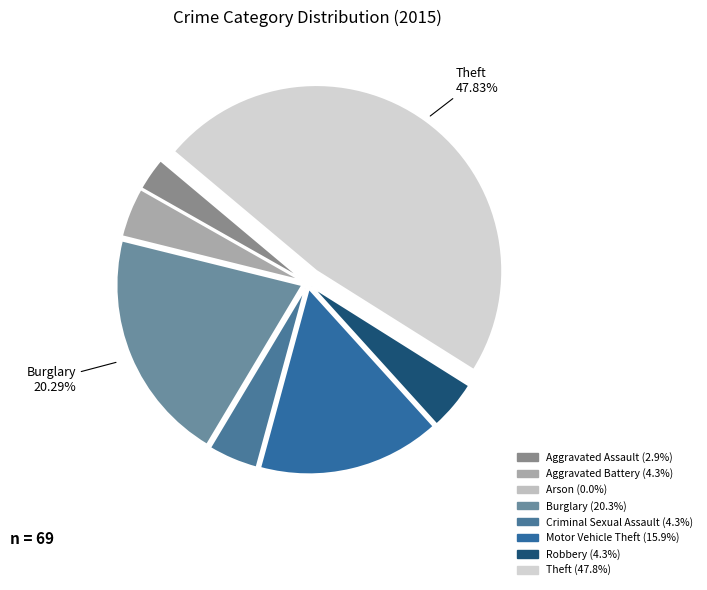

Count the number of slices in the pie.

8